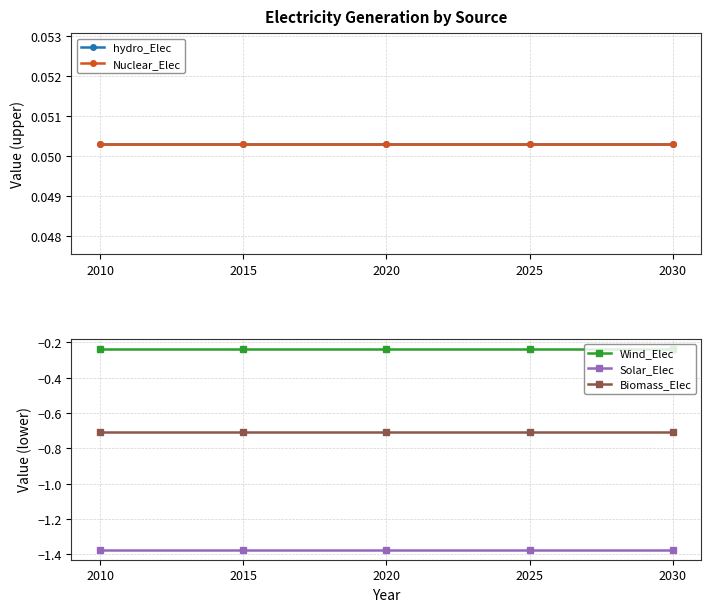

What is the value of the Nuclear_Elec point at the 4th from the left?

0.1